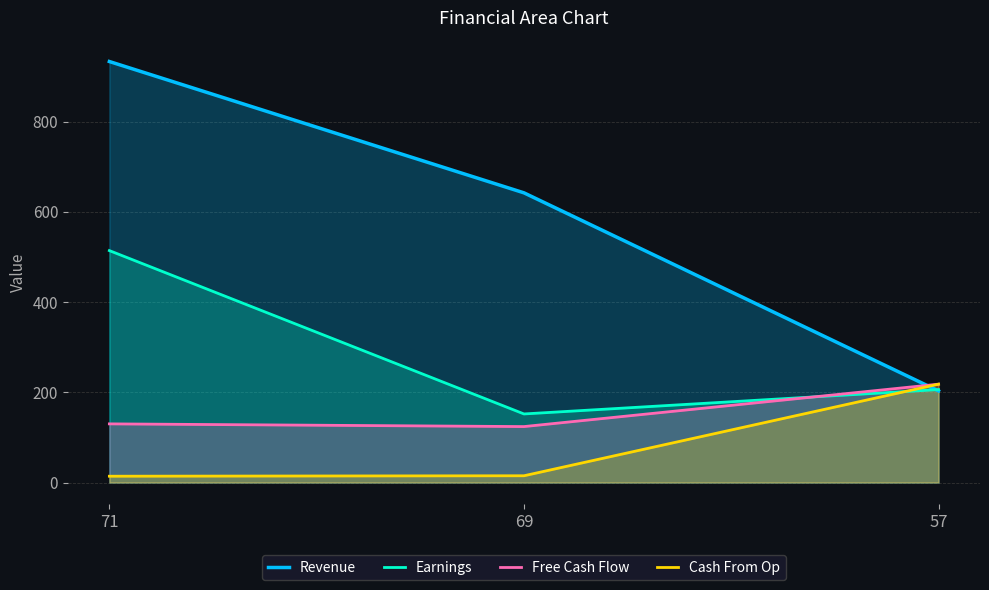

The Cash From Op series shows 23 at 69. True or false?

False